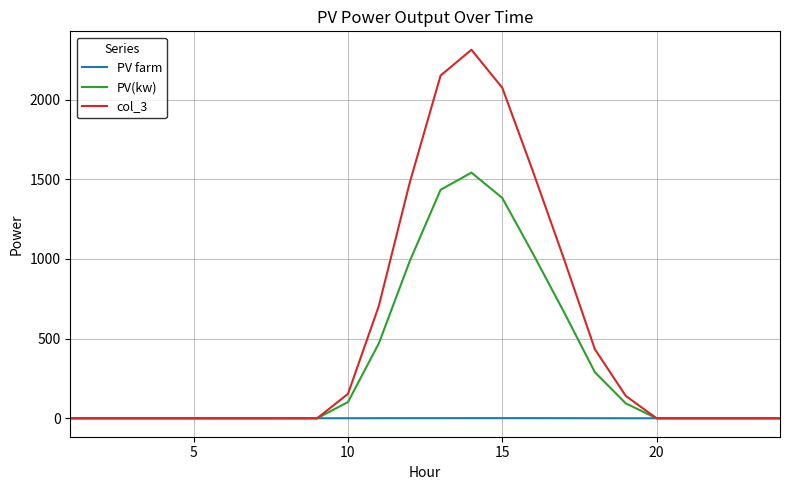

Rank the series by their maximum value, from highest to lowest.

col_3, PV(kw), PV farm